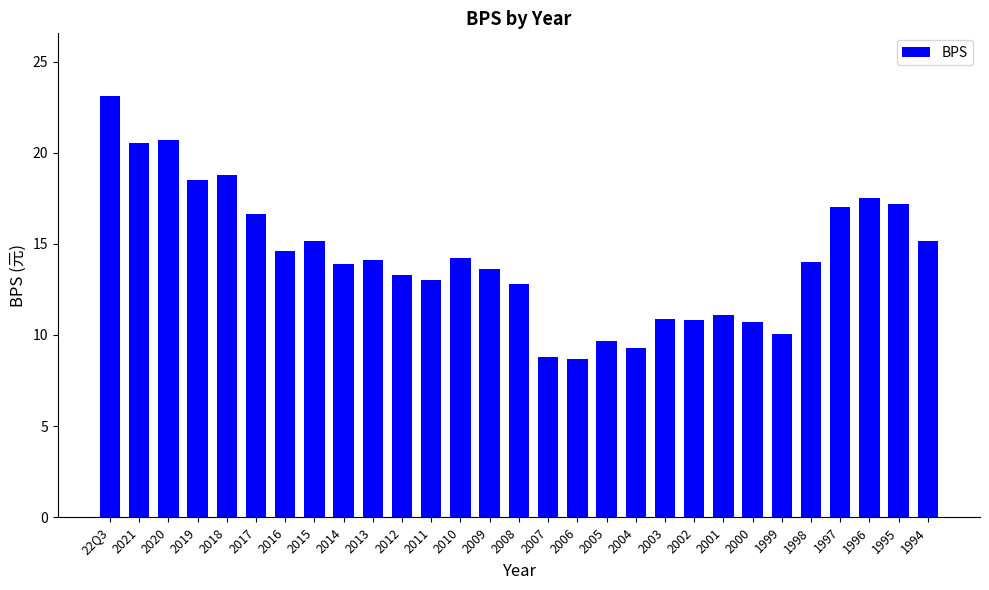

Is it true that the value at 2001 is 11.1?

True